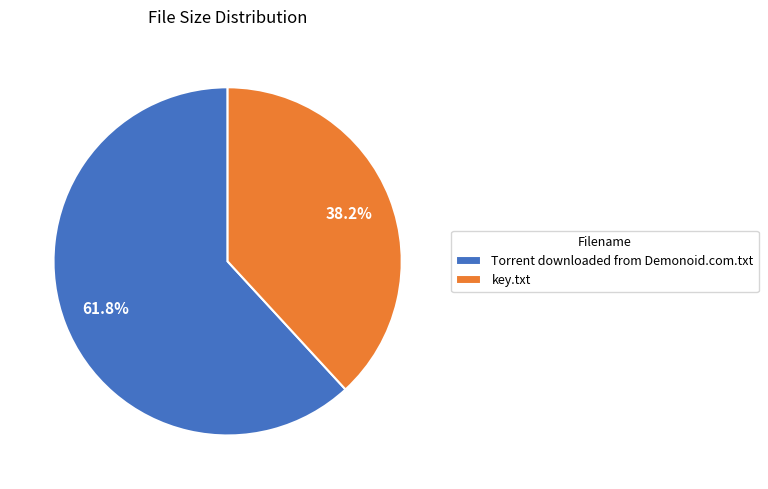

What percentage is the key.txt slice, to the nearest percent?

38%